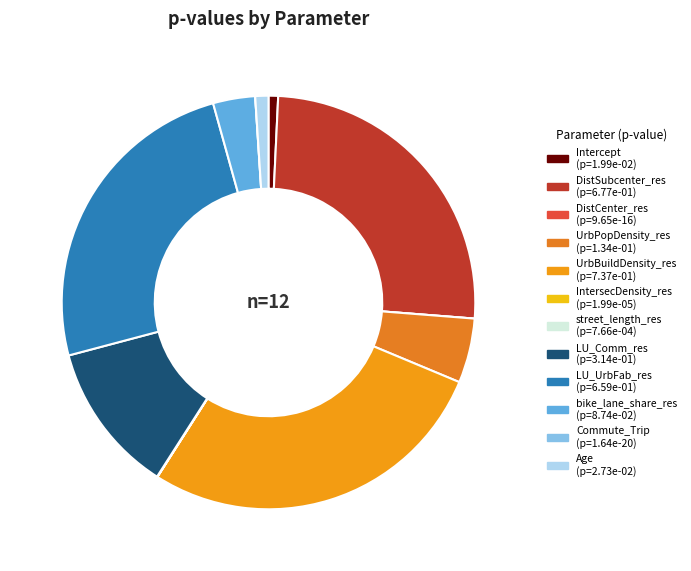

To the nearest percent, what is the average slice percentage?

8%